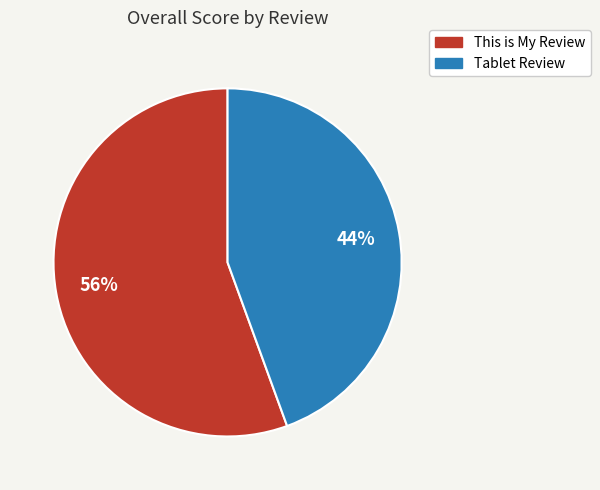

Approximately how many times larger is the value at Tablet Review compared to This is My Review?

0.8